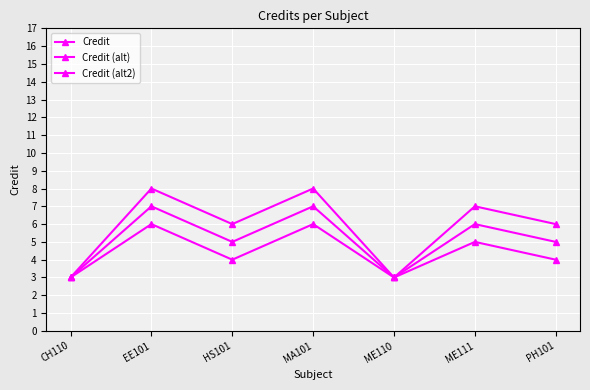

How many Credit (alt2) values are between 3 and 6?

7